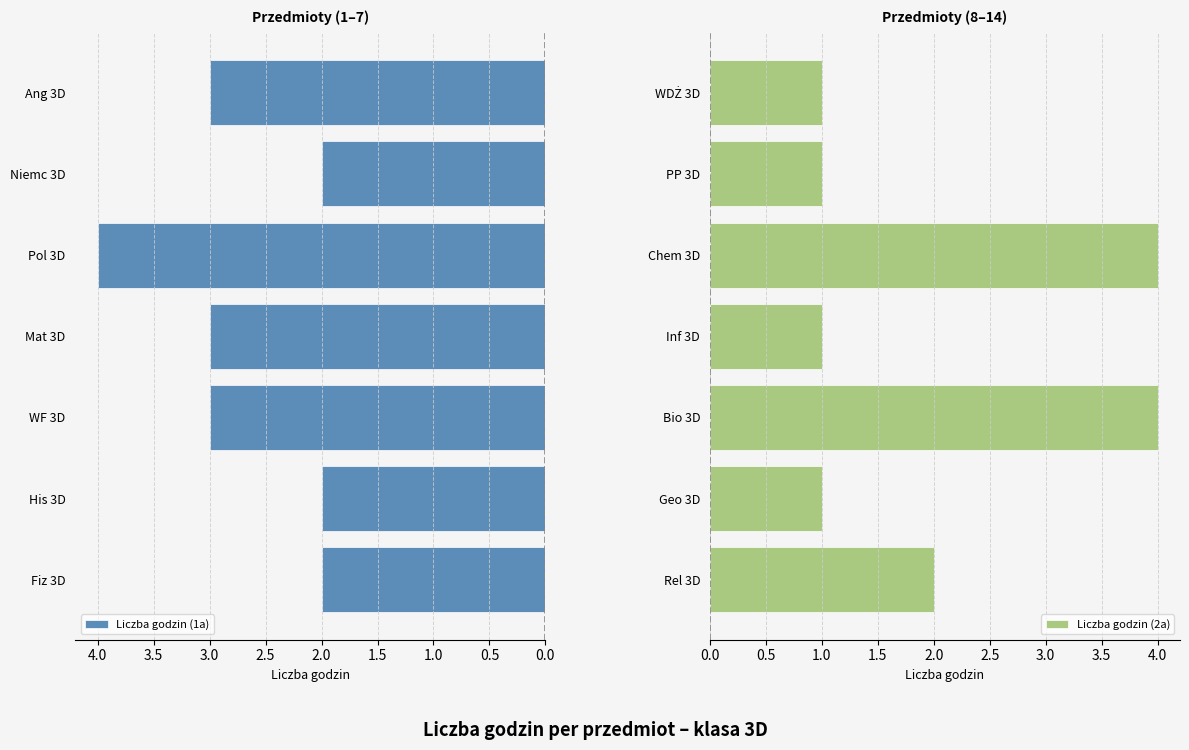

True or false: Liczba godzin (1a) has a value of 3 at Fiz 3D.

False